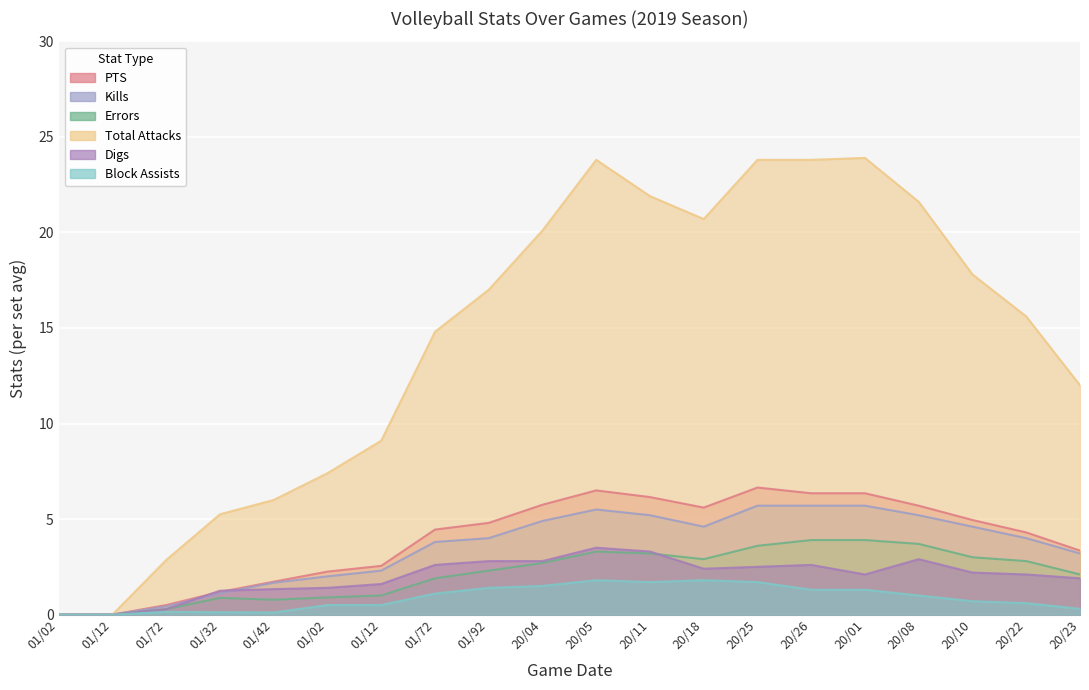

Reading left to right, what are all the values shown in this chart?

PTS: 0.0	0.0	0.5	1.2	1.7	2.2	2.5	4.5	4.8	5.8	6.5	6.2	5.6	6.7	6.3	6.3	5.7	5.0	4.3	3.4
Kills: 0.0	0.0	0.4	1.1	1.7	2.0	2.3	3.8	4.0	4.9	5.5	5.2	4.6	5.7	5.7	5.7	5.2	4.6	4.0	3.2
Errors: 0.0	0.0	0.3	0.9	0.8	0.9	1.0	1.9	2.3	2.7	3.3	3.2	2.9	3.6	3.9	3.9	3.7	3.0	2.8	2.1
Total Attacks: 0.0	0.0	2.9	5.2	6.0	7.4	9.1	14.8	17.0	20.1	23.8	21.9	20.7	23.8	23.8	23.9	21.6	17.8	15.6	12.0
Digs: 0.0	0.0	0.3	1.2	1.3	1.4	1.6	2.6	2.8	2.8	3.5	3.3	2.4	2.5	2.6	2.1	2.9	2.2	2.1	1.9
Block Assists: 0.0	0.0	0.1	0.1	0.1	0.5	0.5	1.1	1.4	1.5	1.8	1.7	1.8	1.7	1.3	1.3	1.0	0.7	0.6	0.3